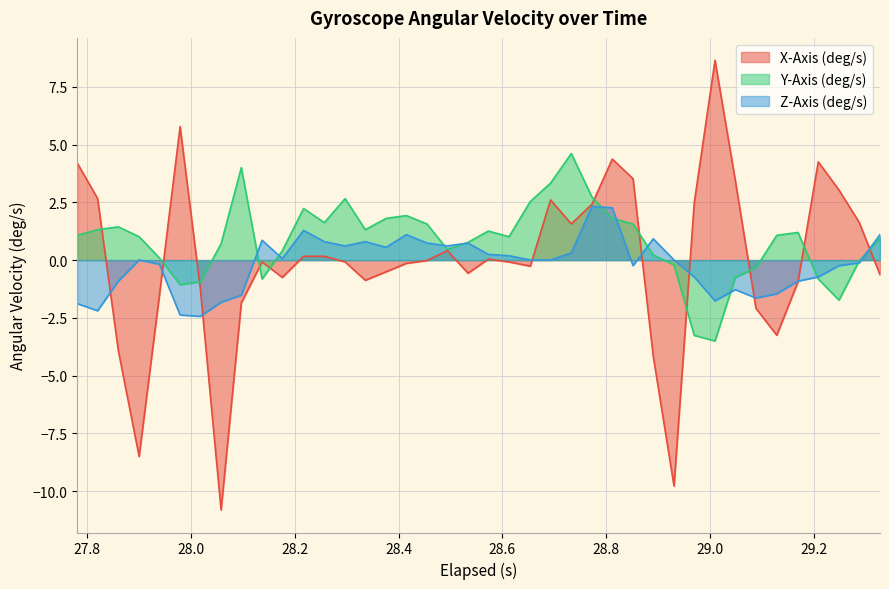

How many interior local valleys does the Z-Axis (deg/s) series have?

9